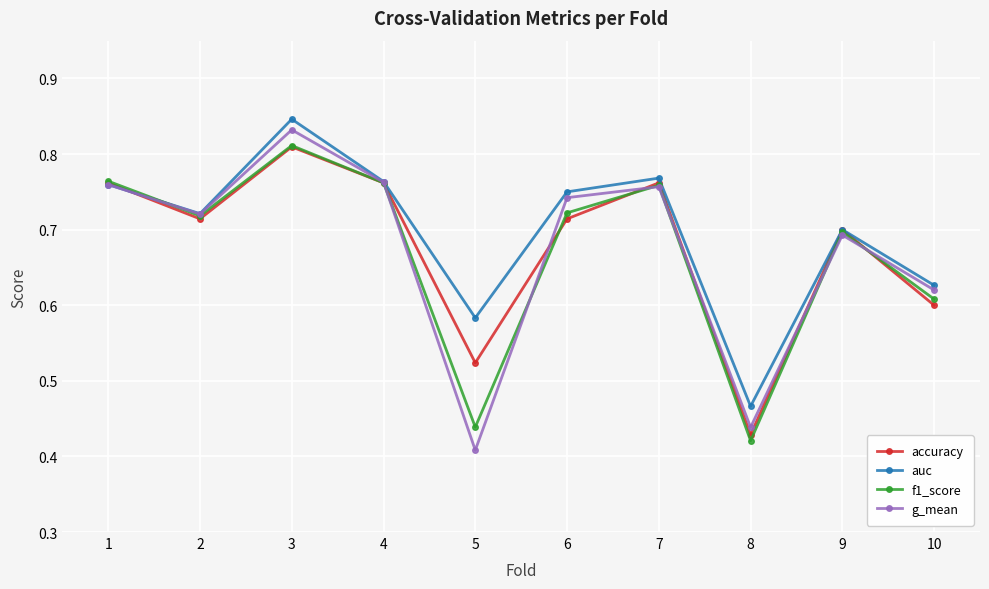

How many g_mean values are between 0 and 1?

10